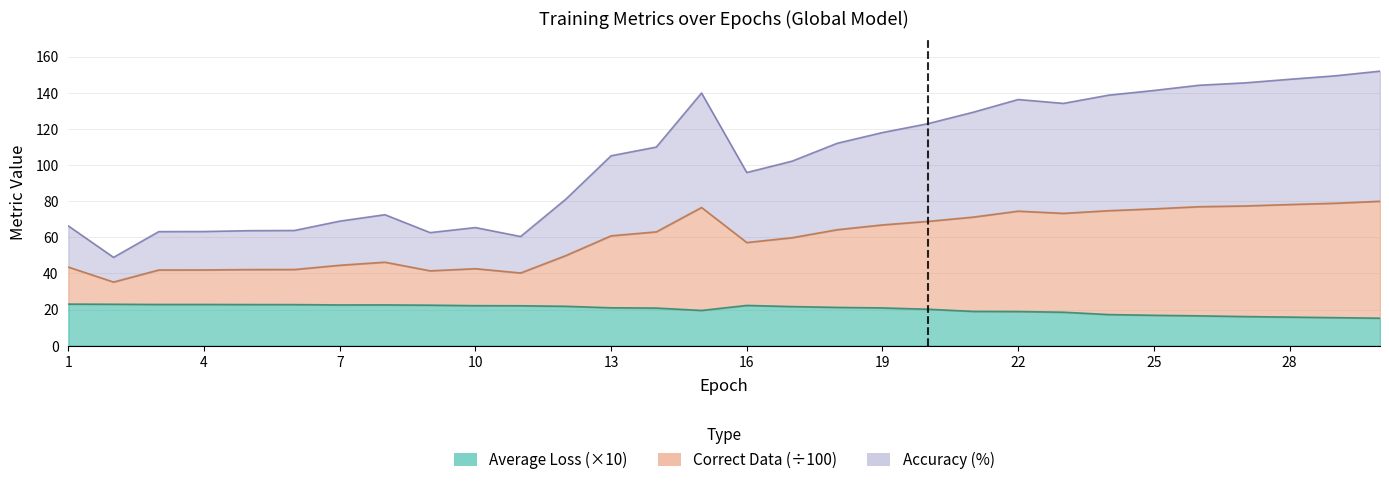

What is the sum of all average_loss values?

607.2